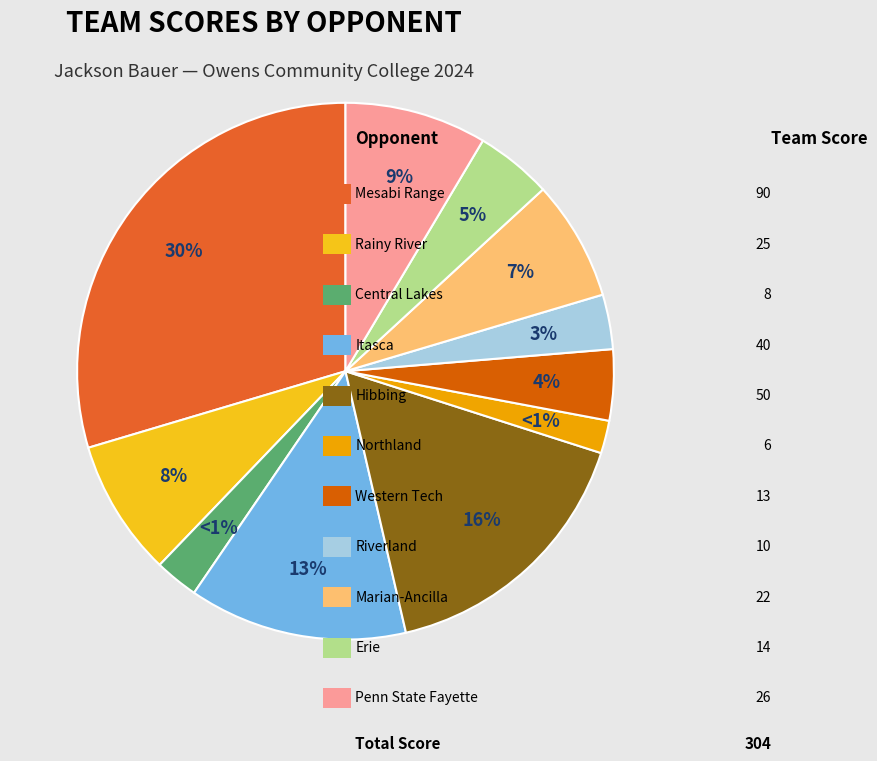

Is there a majority slice in this chart?

No